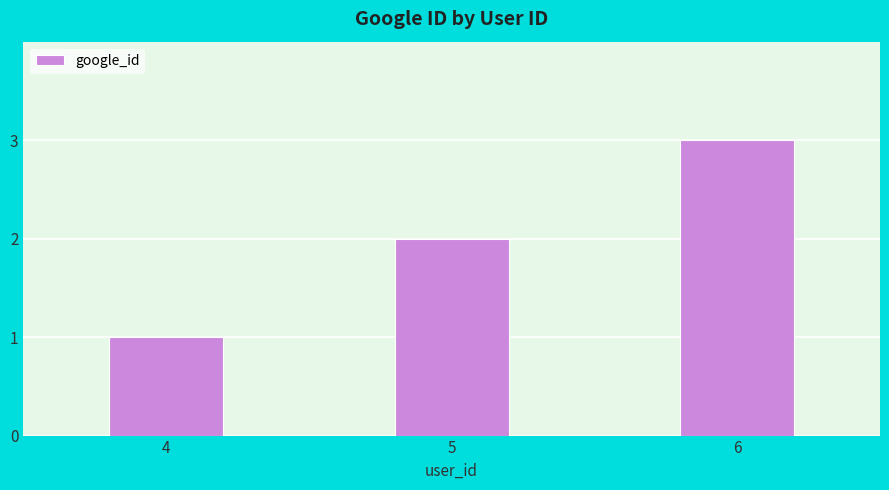

At which category does the chart reach its peak across all series?

6